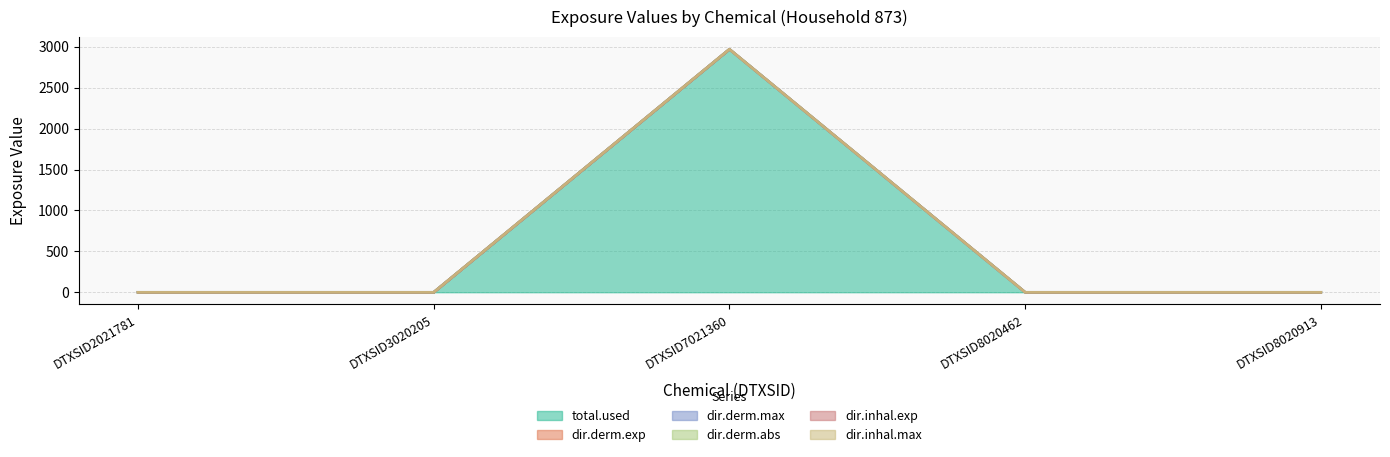

Where is dir.derm.max nearest to the value 1485?

DTXSID2021781